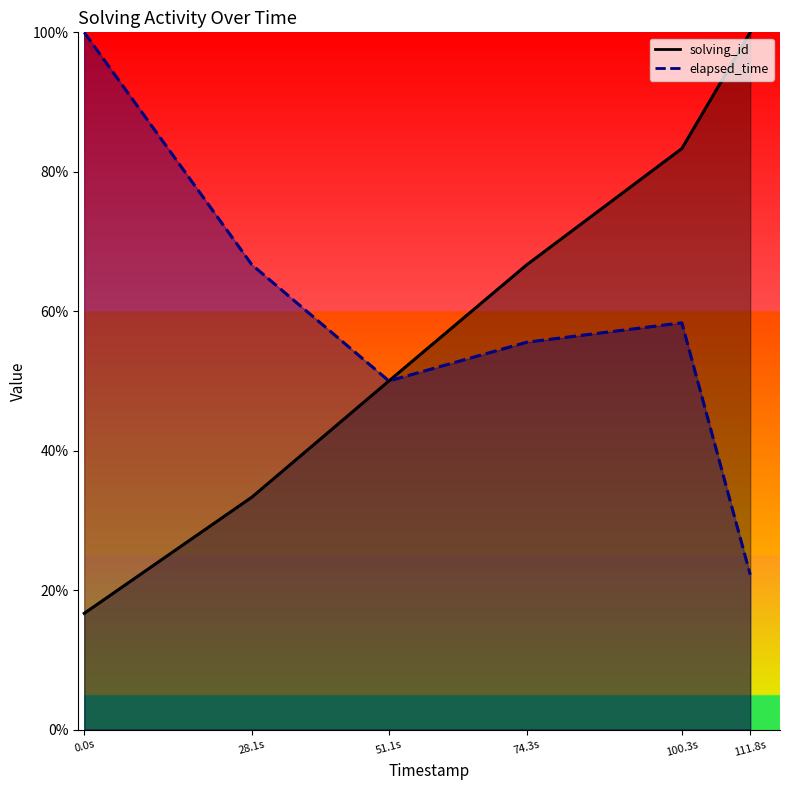

The elapsed_time series shows 22.2 at 111.8s. True or false?

True